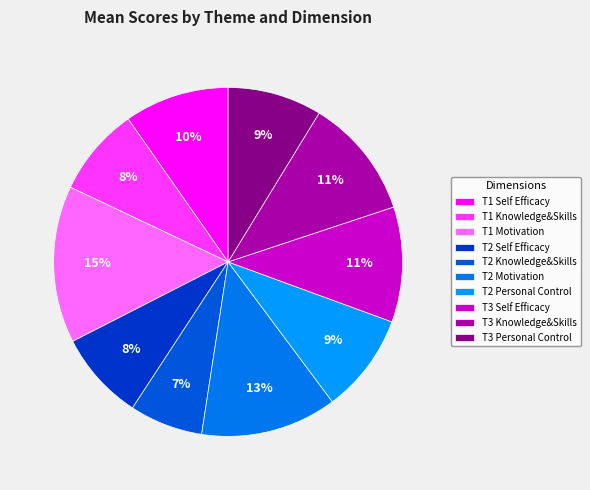

True or false: T2 Self Efficacy accounts for 3% of the total.

False